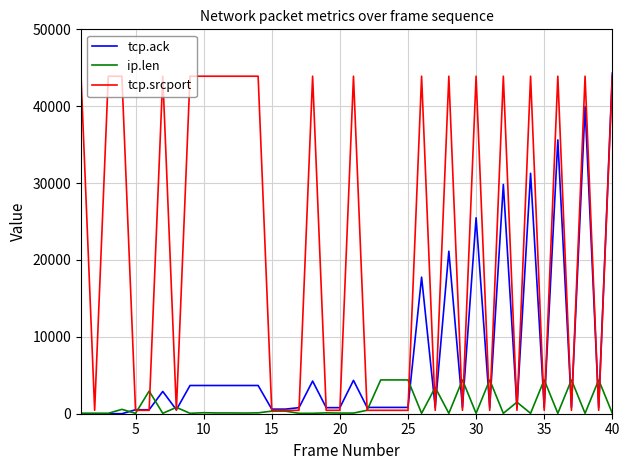

What is the maximum value for tcp.ack?

44305